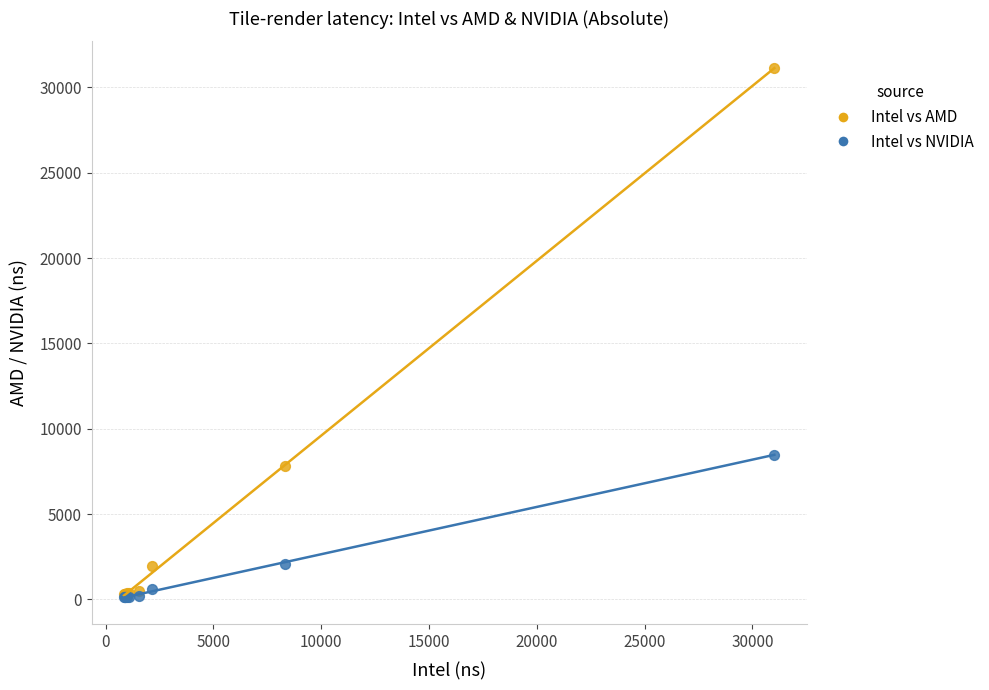

In the Intel vs AMD series, what Y value is closest to 15736?

7789